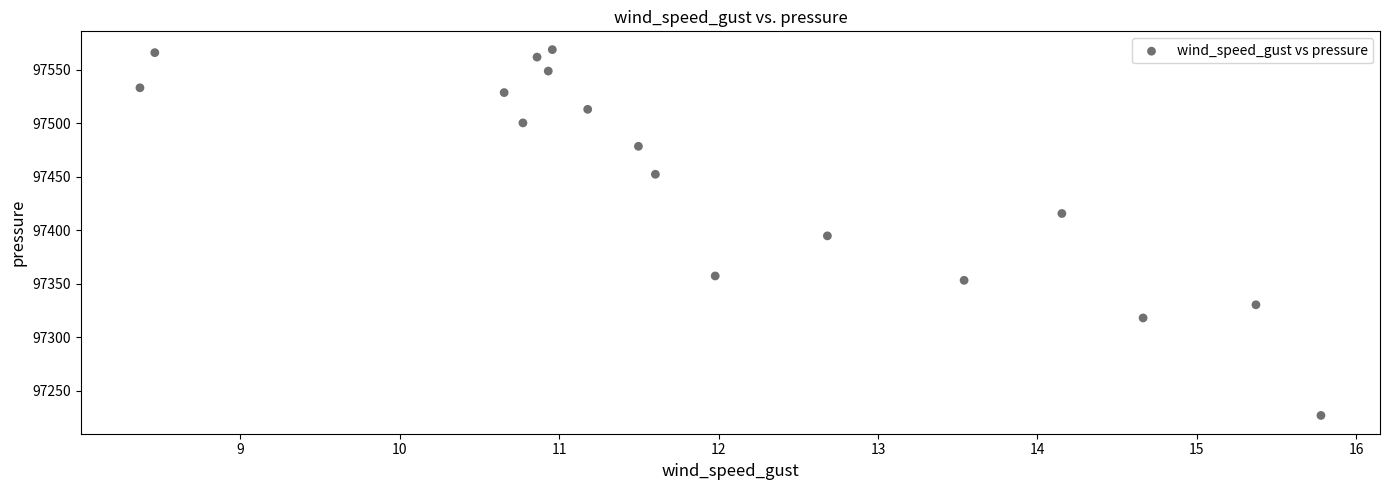

What is the range of X values (max minus min)?

7.4